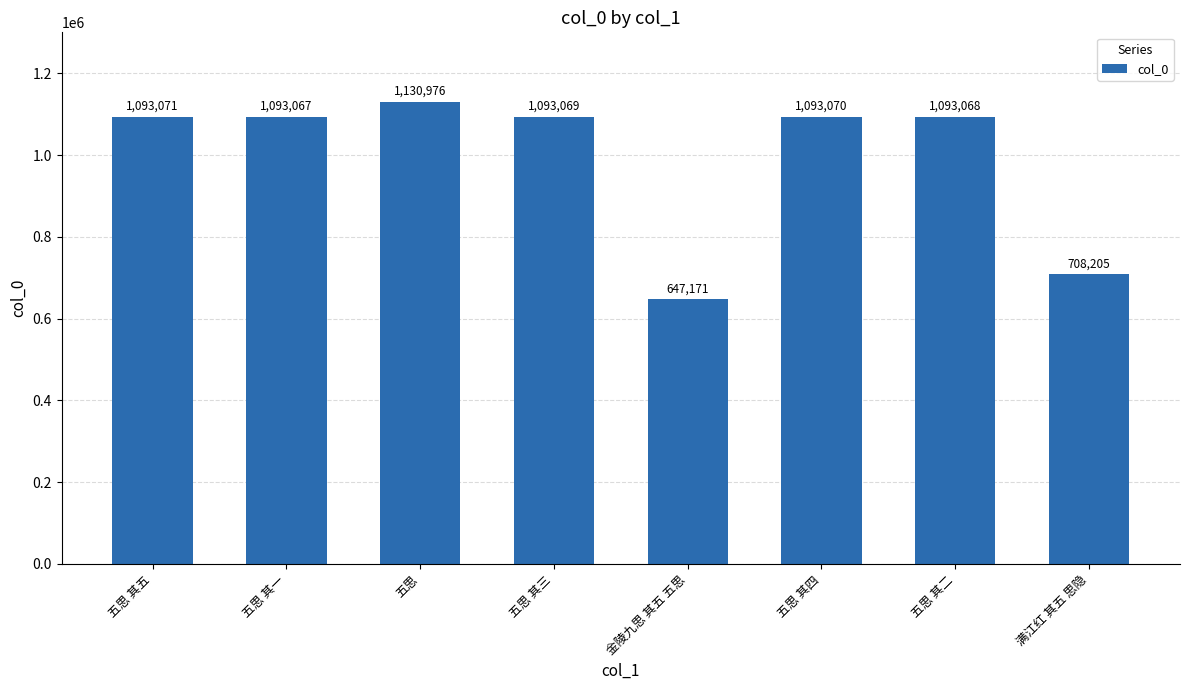

What is the minimum value shown in the chart?

647171